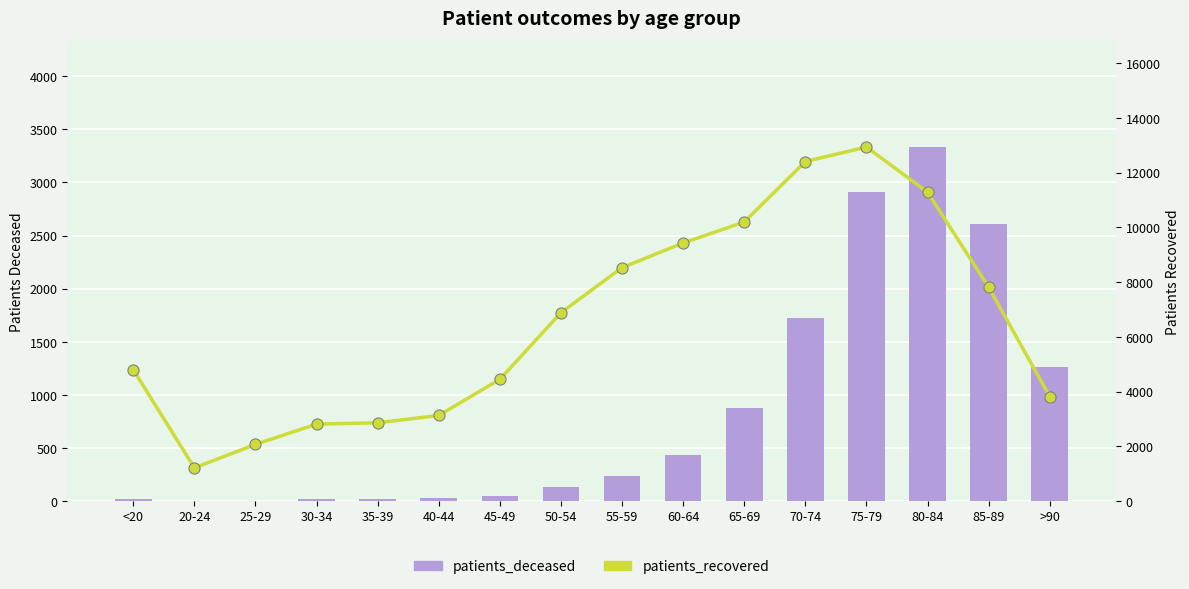

Does the chart contain stacked bars?

No